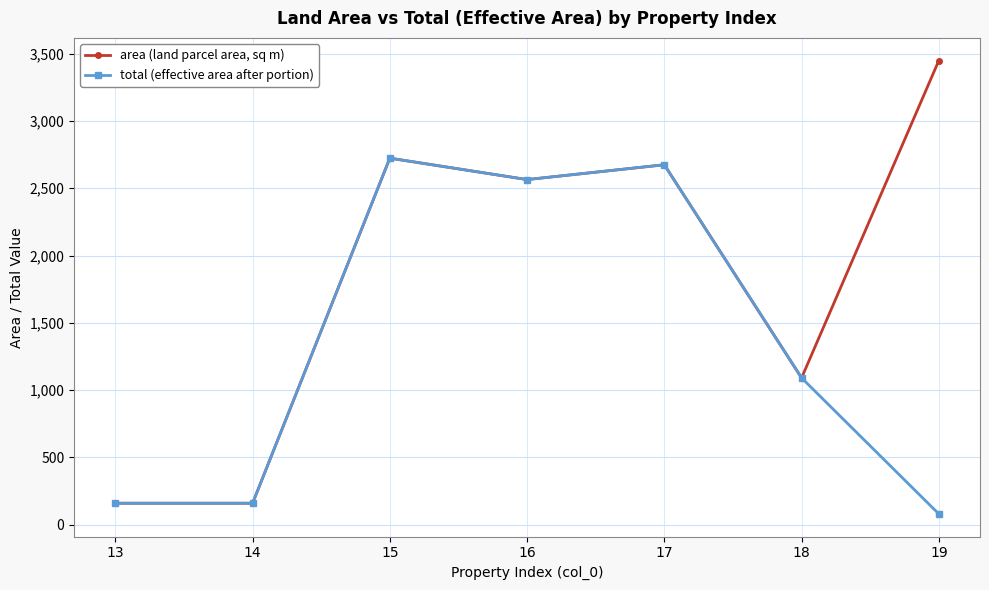

List the series in order of their overall mean, lowest first.

total (effective area after portion), area (land parcel area, sq m)